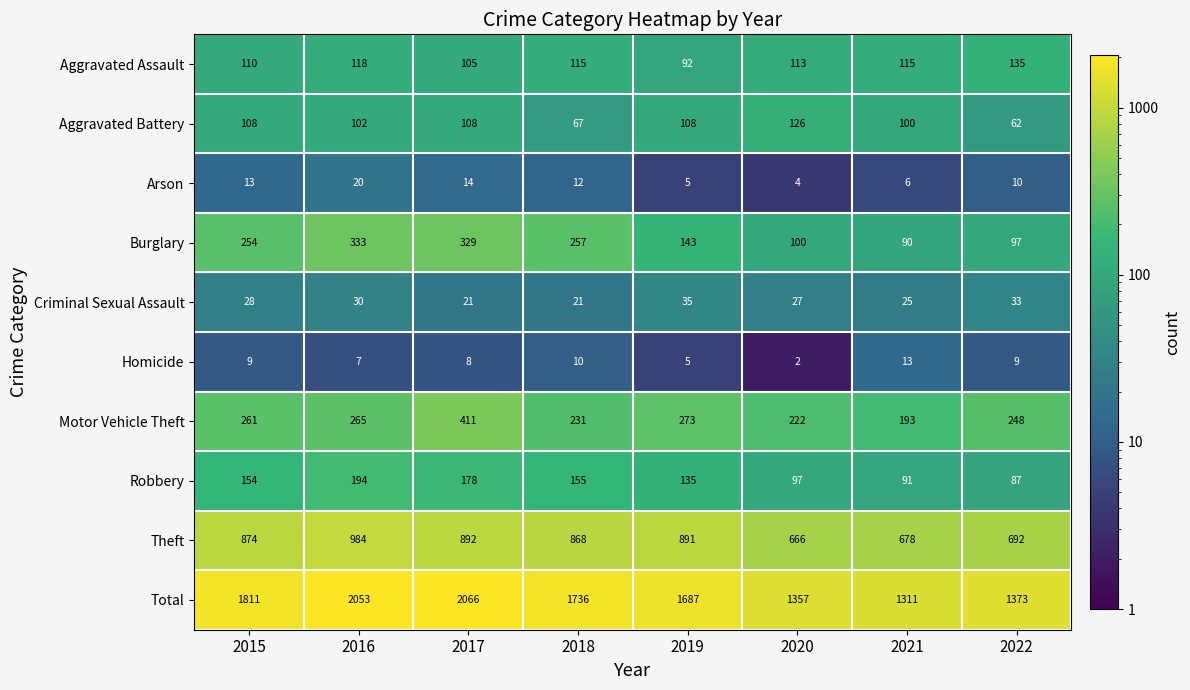

True or false: Aggravated Assault has a value of 135 at 2022.

True